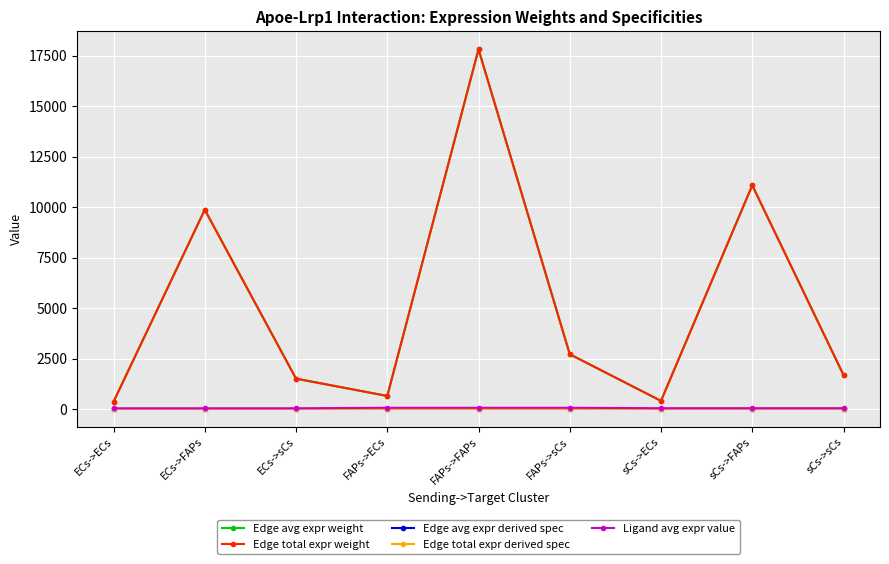

Does the chart have visible grid lines?

Yes